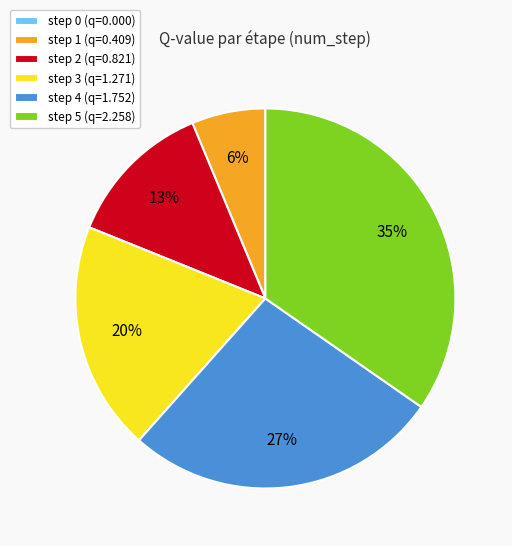

Combined, do step 5 (q=2.258) and step 4 (q=1.752) account for over 50%?

Yes